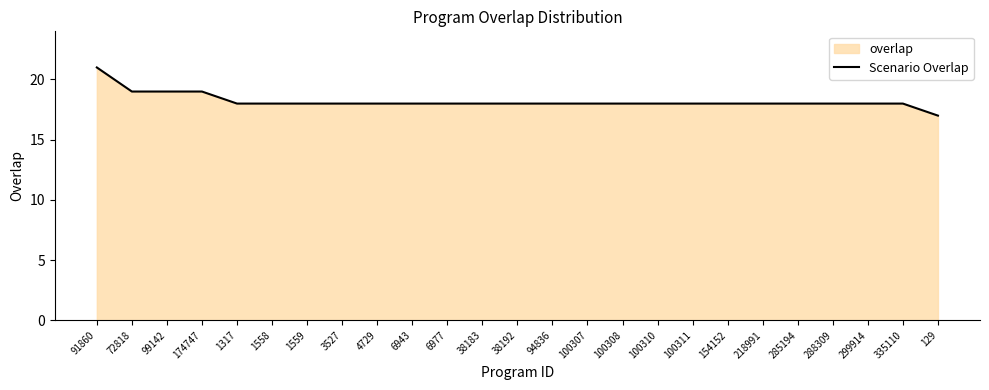

Count the values in the range 18 to 19.

23